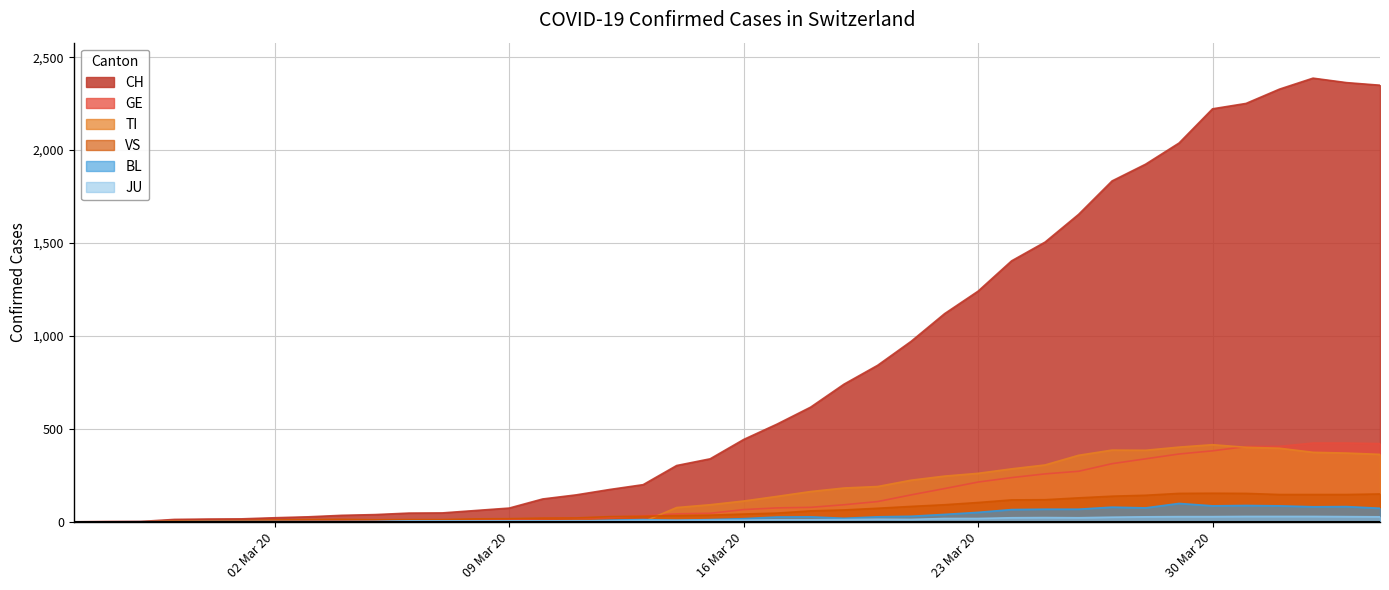

How many data points in JU are above 9?

19